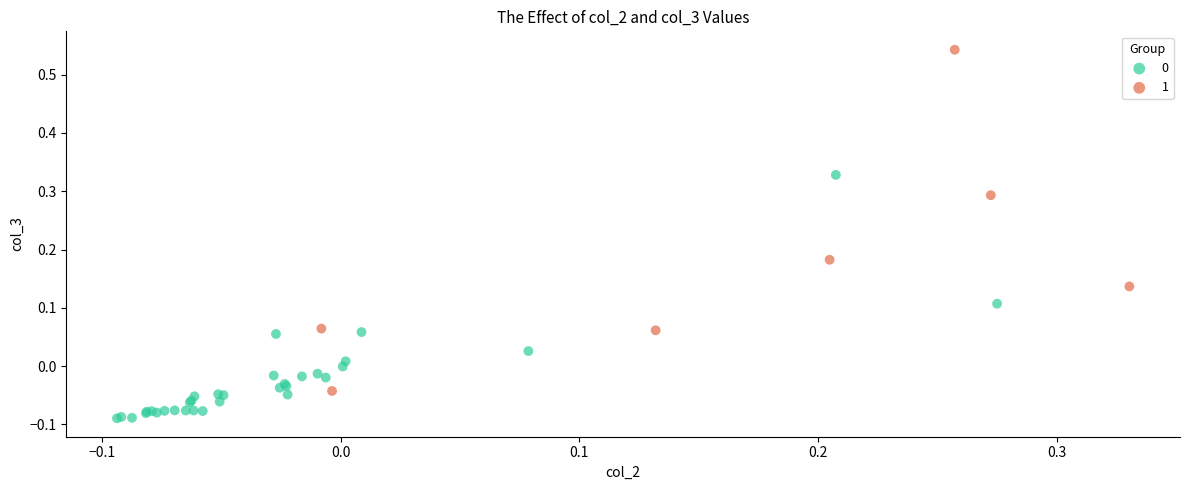

Which series contains the highest Y value?

1